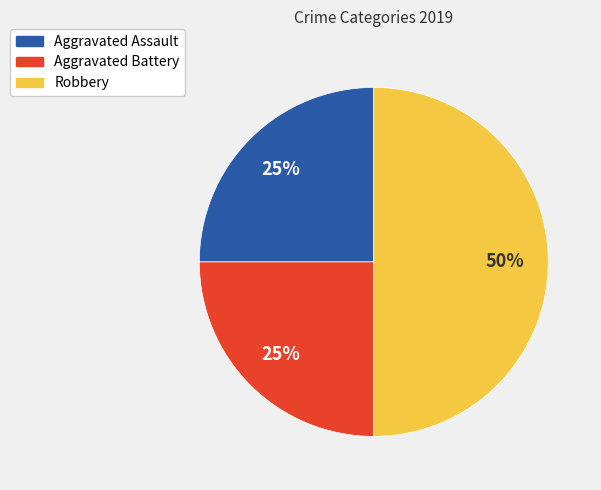

True or false: Aggravated Battery accounts for 25% of the total.

True